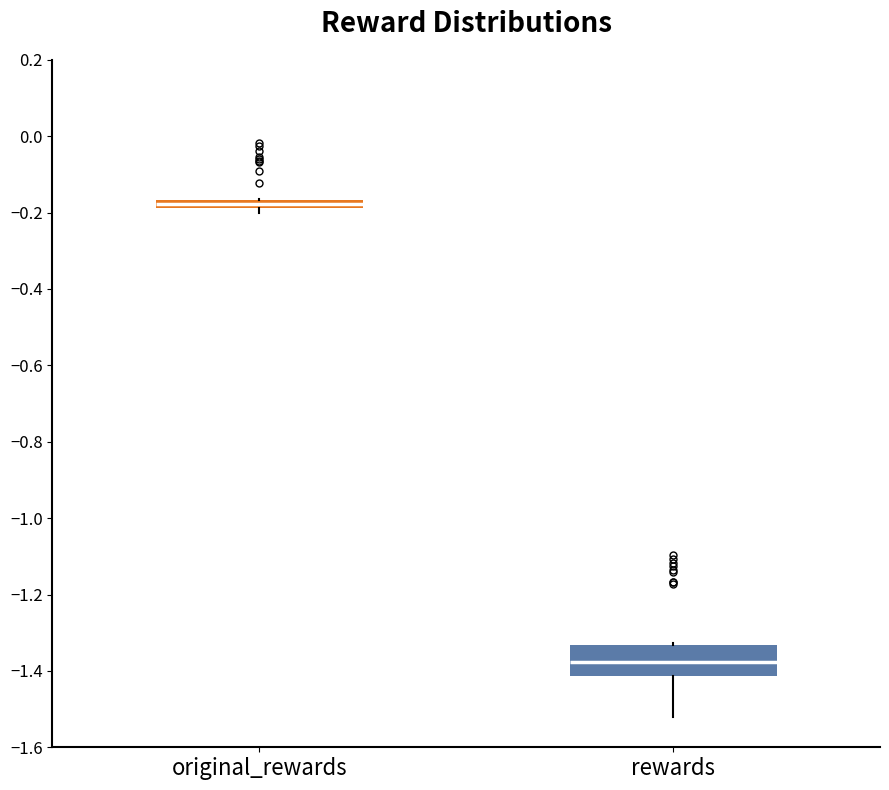

Comparing the boxes themselves (not the whiskers), which one is the tallest?

rewards